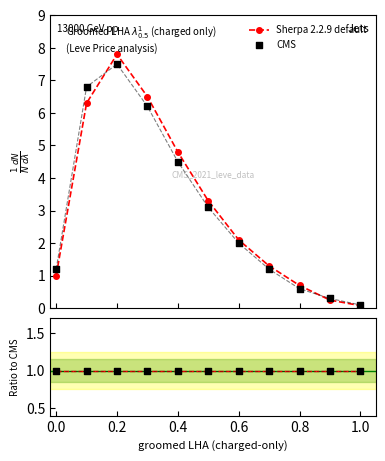

What are all the series names shown in the legend?

Sherpa 2.2.9 default, CMS